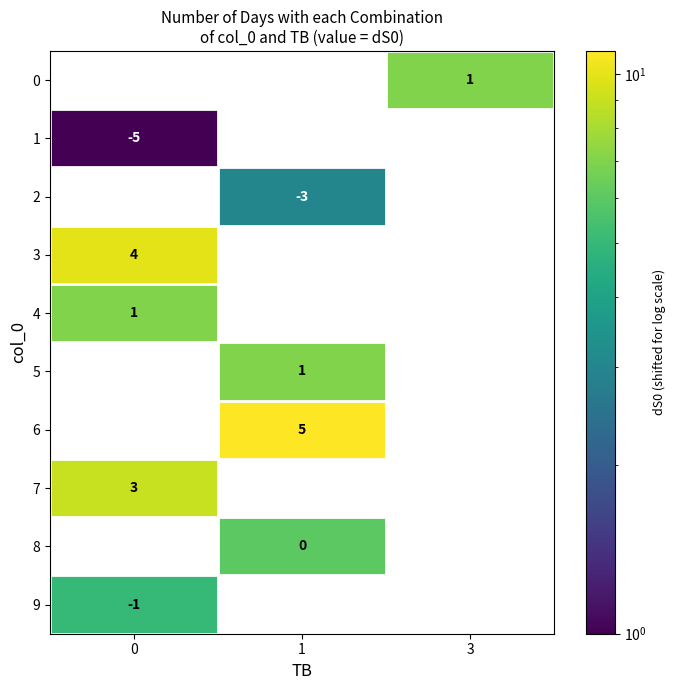

The 9 series shows -2 at 0. True or false?

False